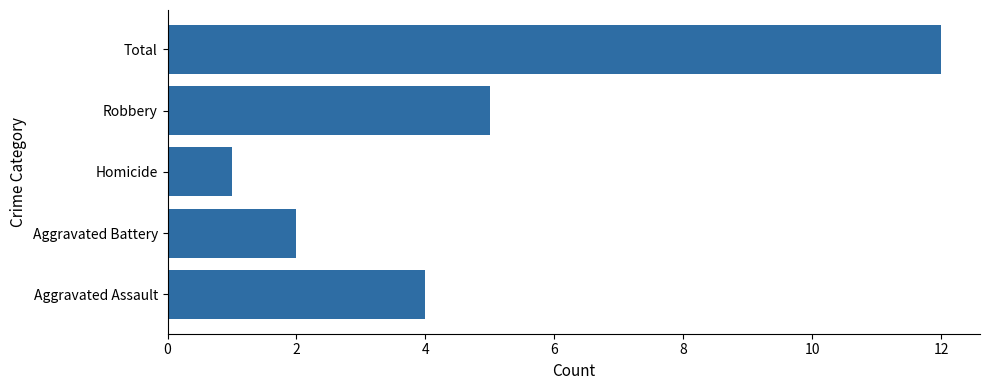

List the labels in order of value, smallest first.

Homicide, Aggravated Battery, Aggravated Assault, Robbery, Total